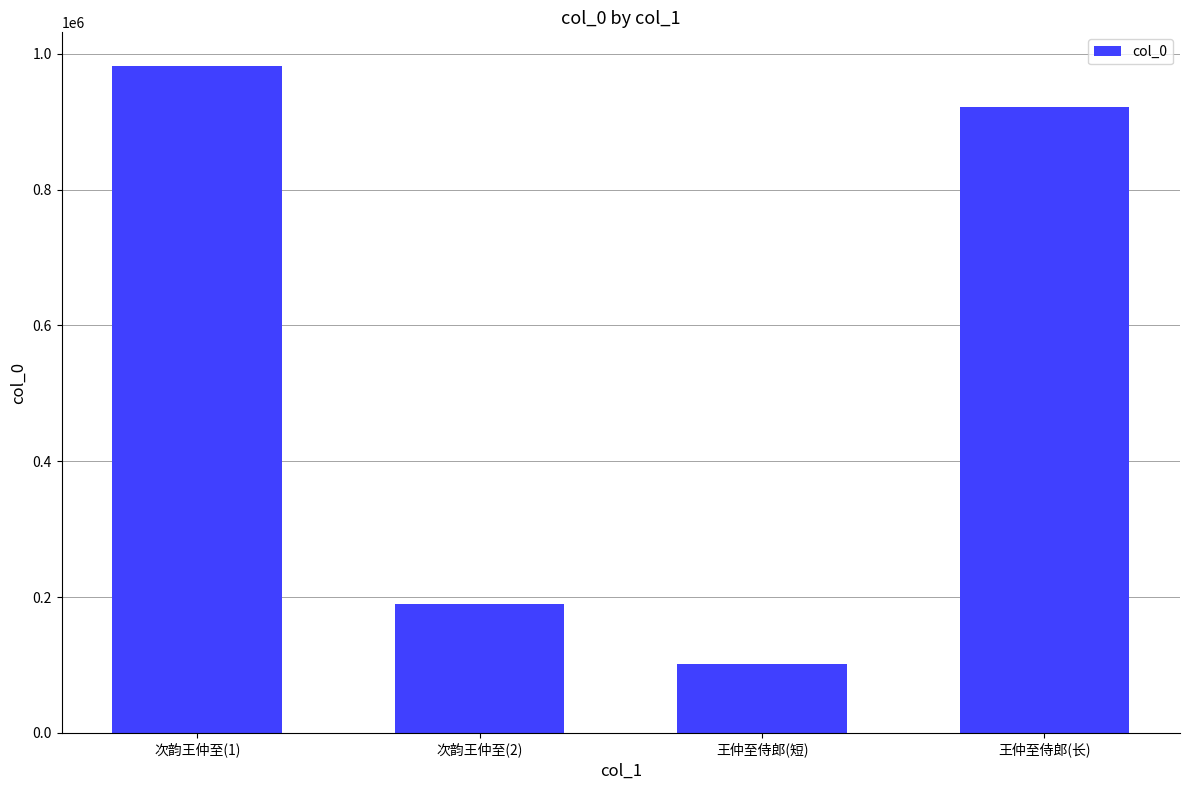

Rank the categories by value from highest to lowest.

次韵王仲至(1), 王仲至侍郎(长), 次韵王仲至(2), 王仲至侍郎(短)